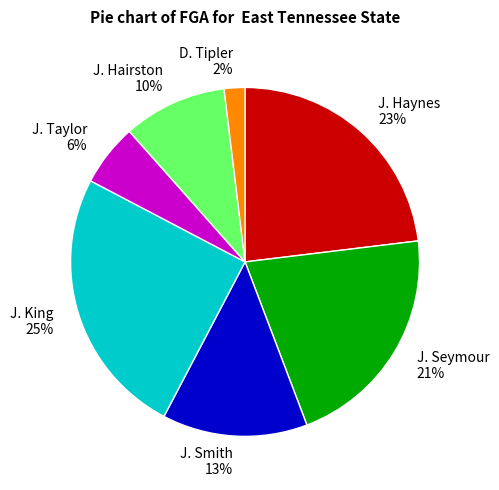

What is the ratio of the value at J. Taylor to the value at J. King?

0.2